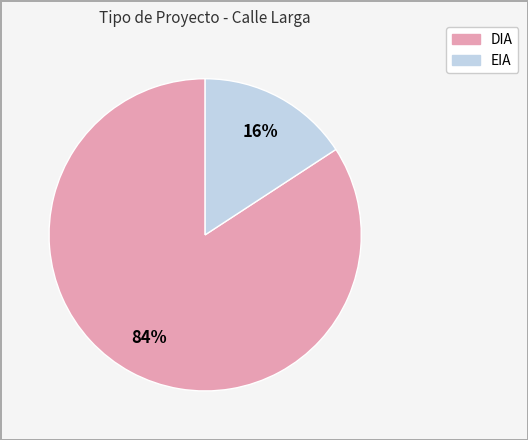

To the nearest percent, what portion does EIA represent?

16%